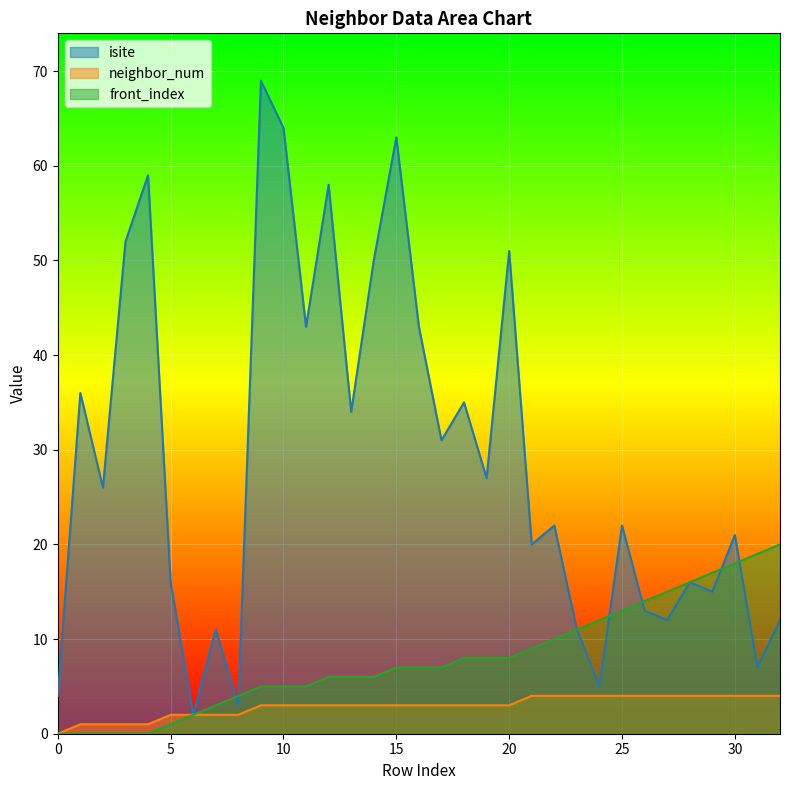

What is the difference between the isite values at 29 and 8?

12